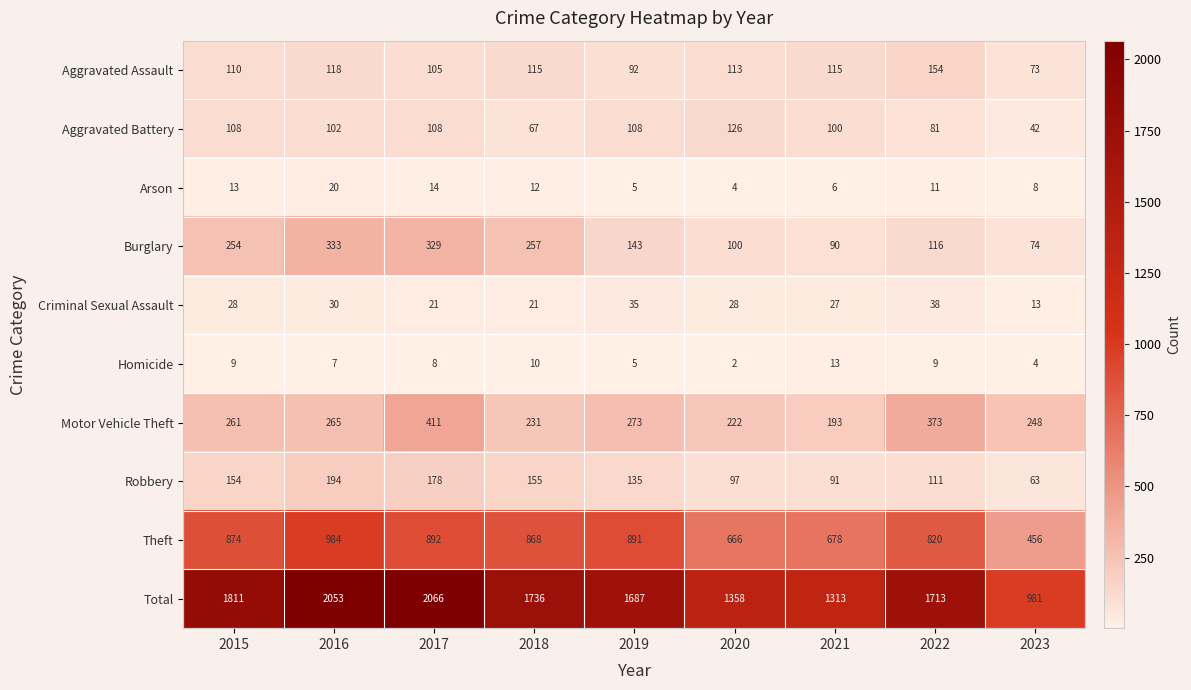

Is it true that Aggravated Assault equals 115 at 2021?

True